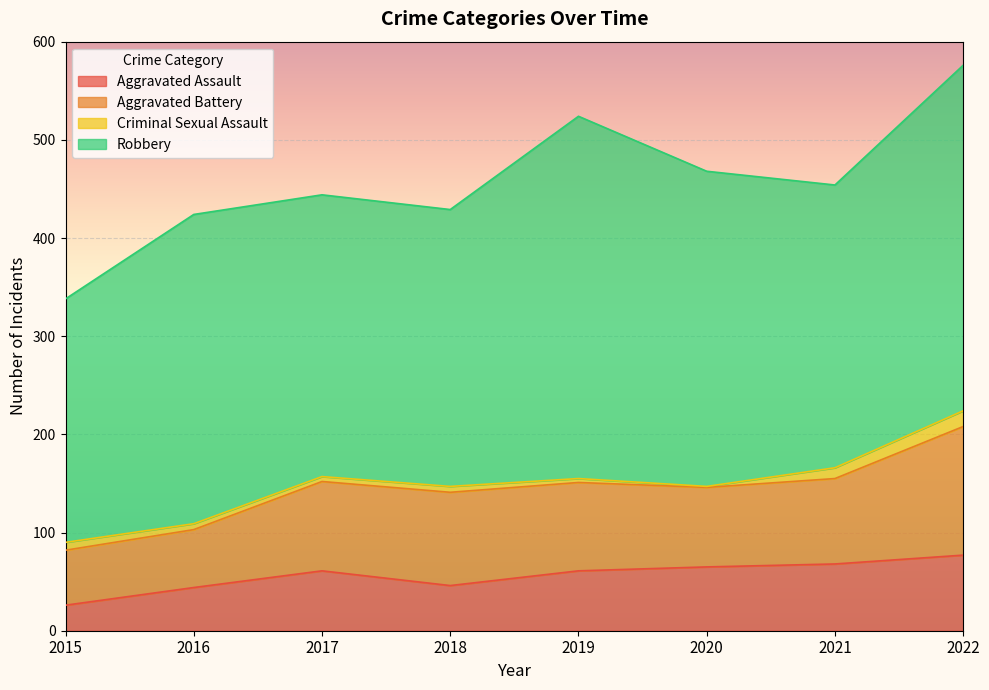

What is the highest value of the Criminal Sexual Assault series?

16